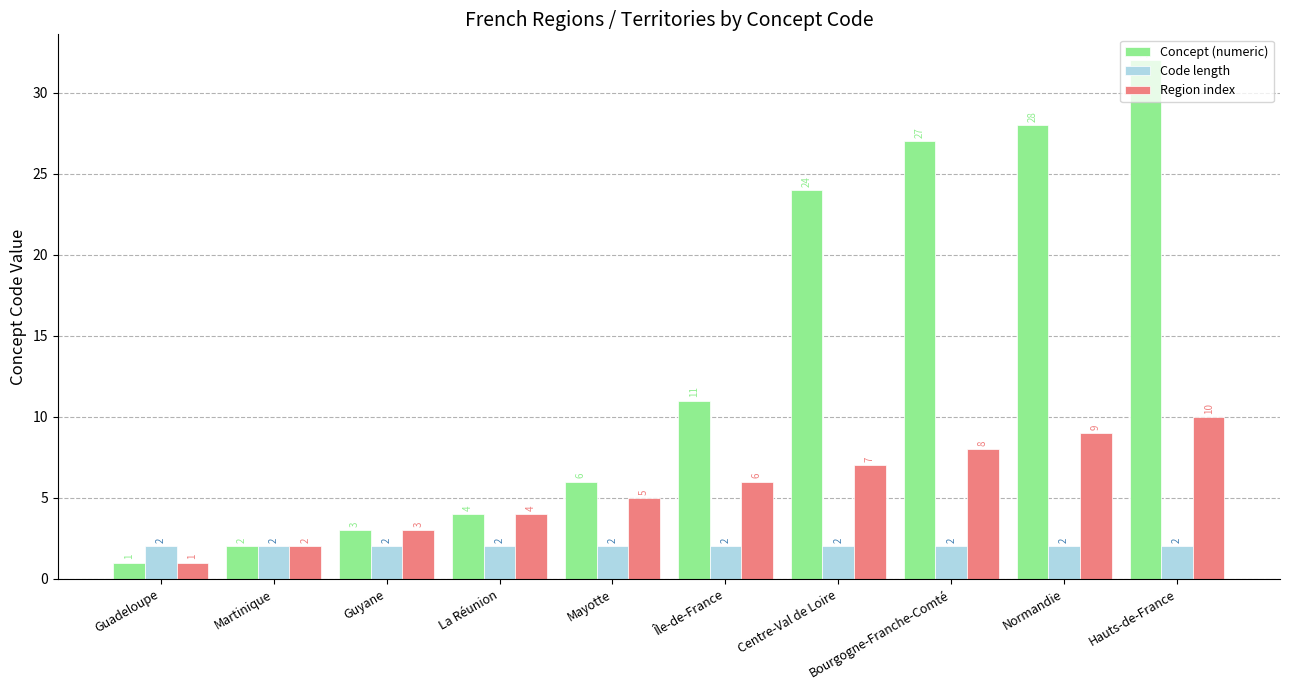

How many data points in Concept (numeric) are less than 11?

5